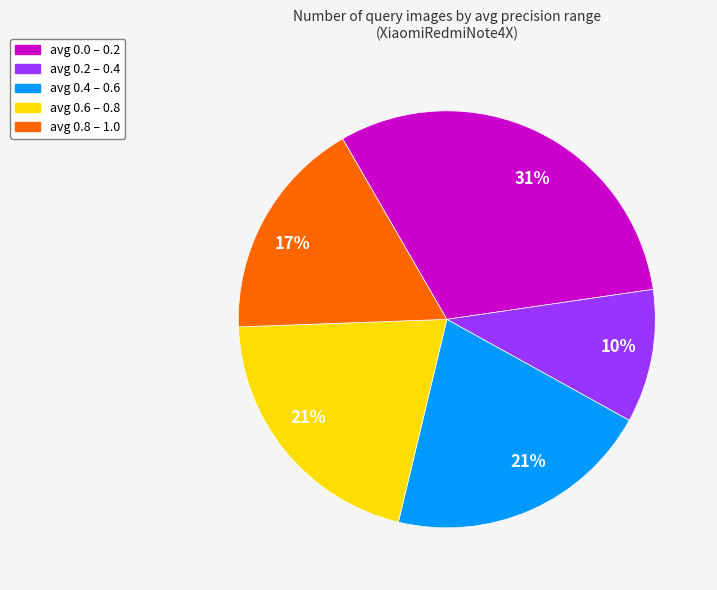

Is there any slice that represents more than half of the pie?

No